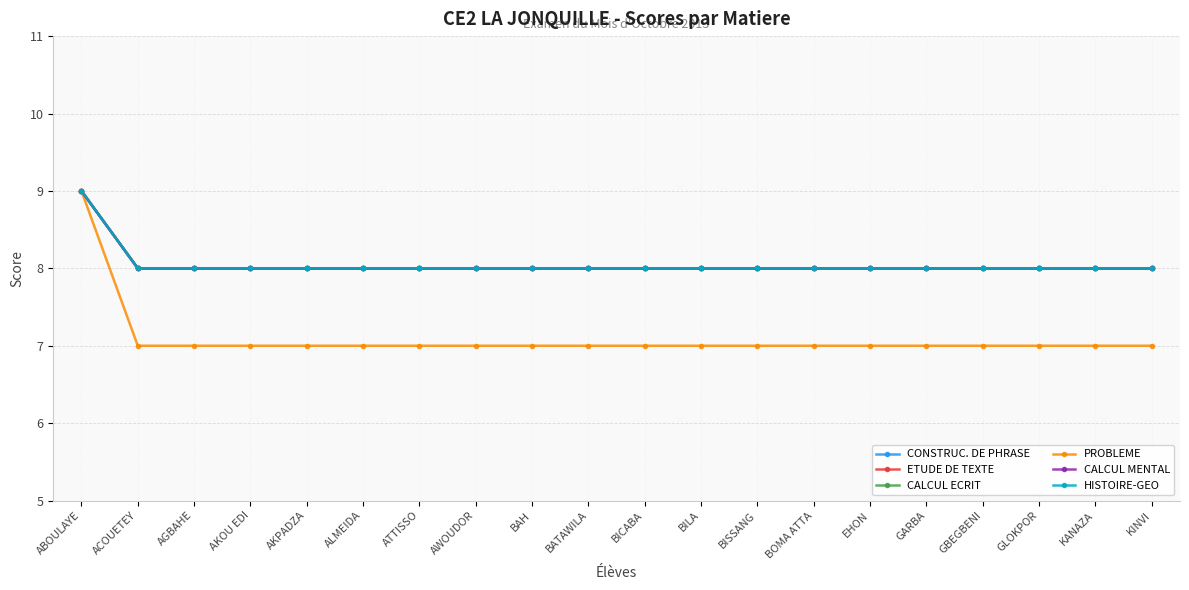

Count the ETUDE DE TEXTE values in the range 8 to 9.

20